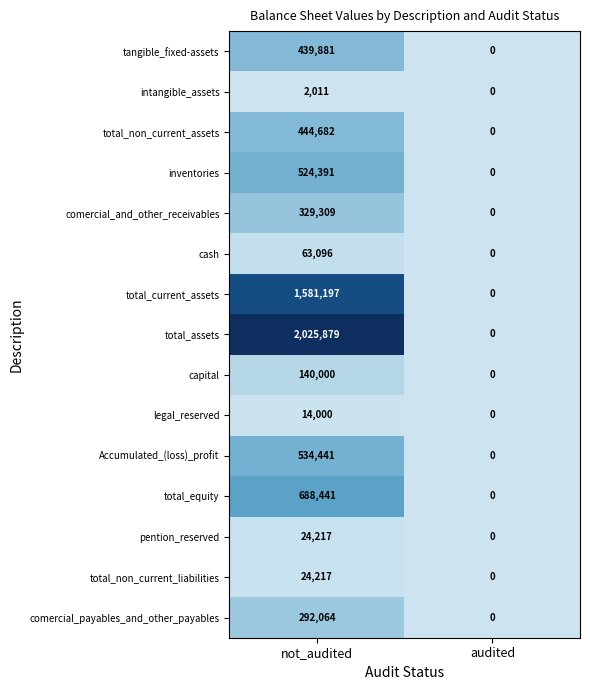

List the labels in order of total_assets value, smallest first.

audited, not_audited